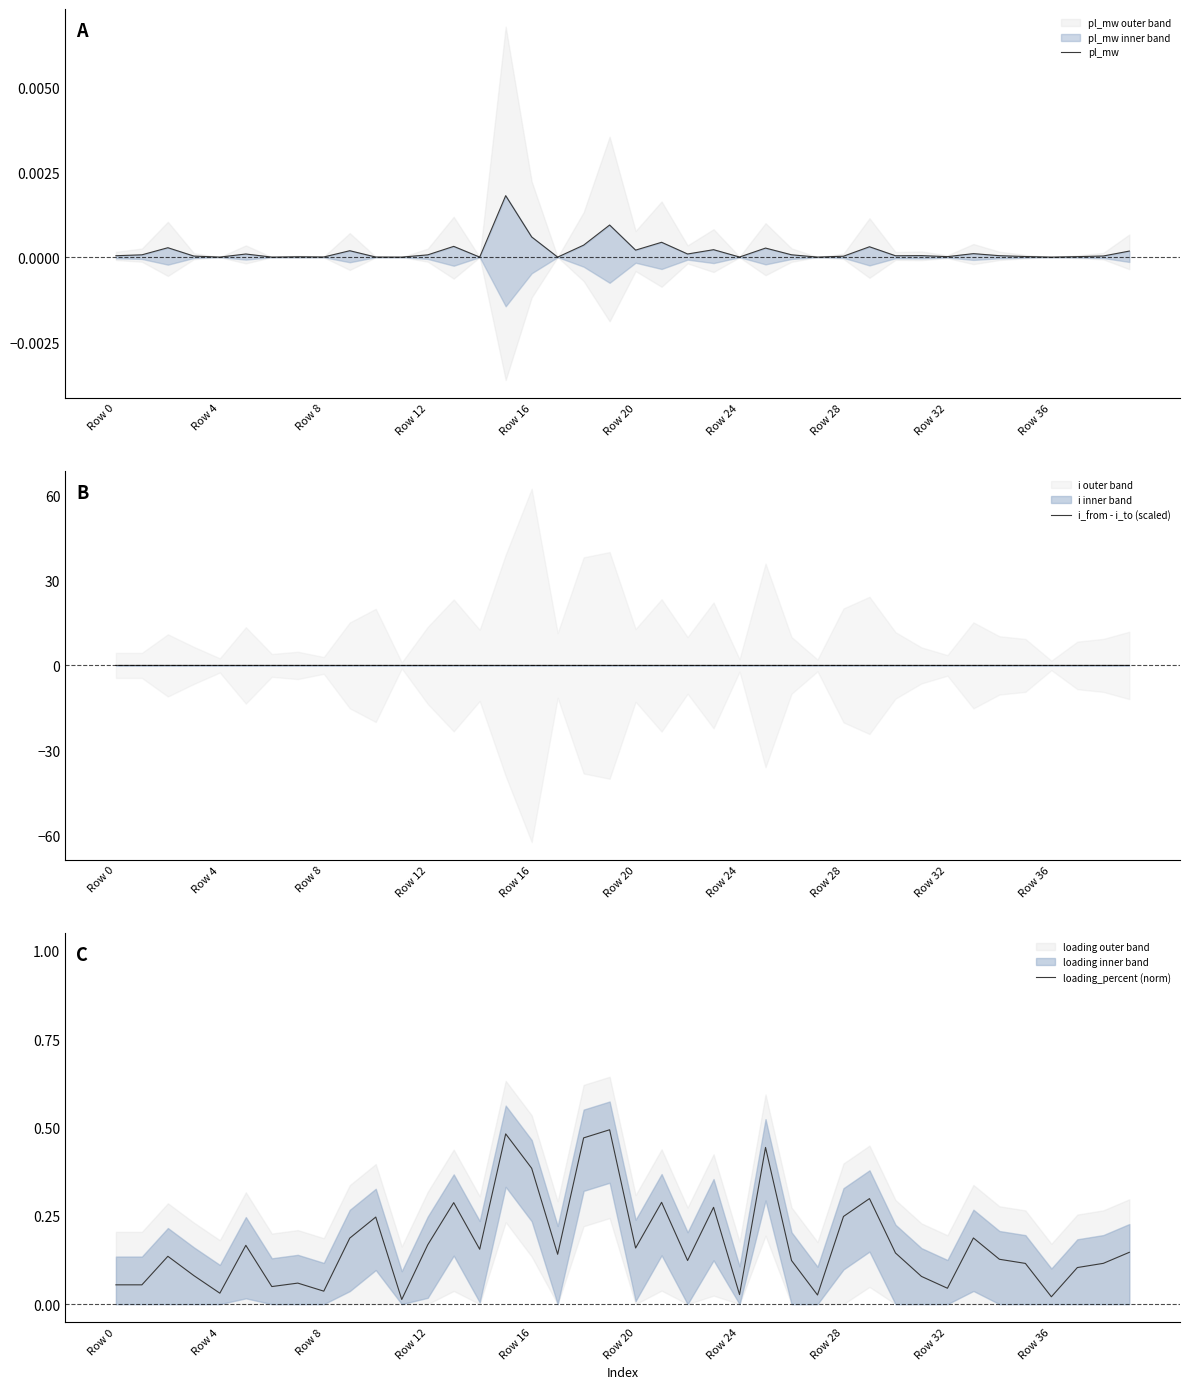

Is the value of i_from - i_to (scaled) at 38 greater than the value of pl_mw at 30?

No